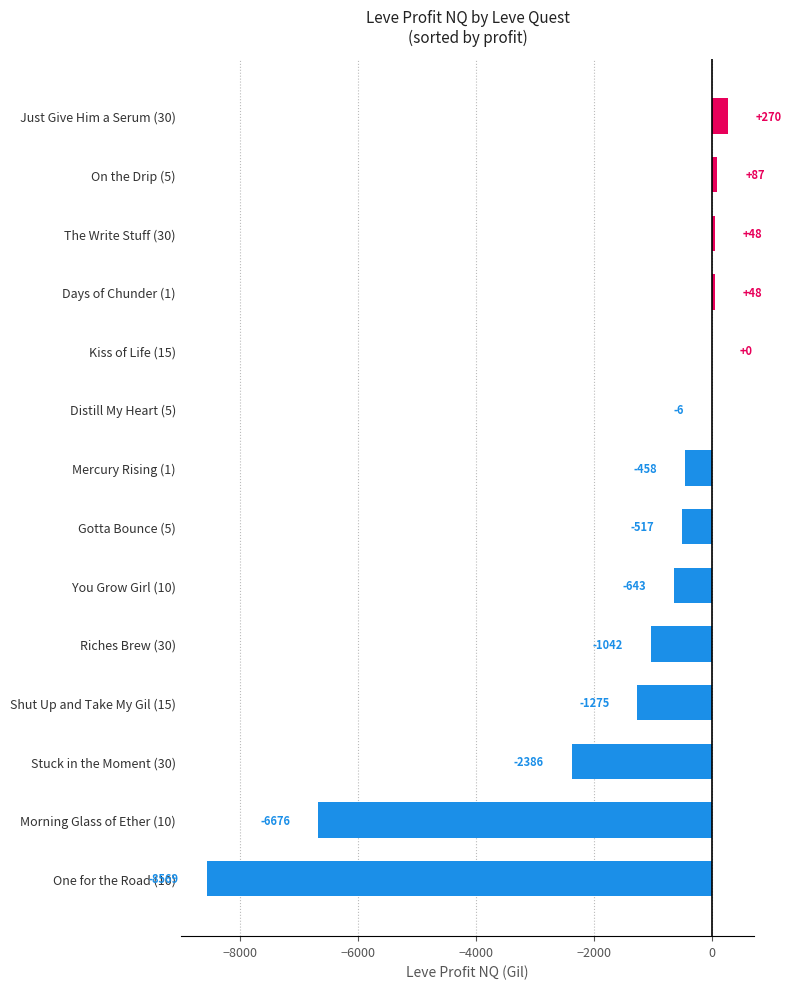

At which category does the chart reach its peak across all series?

Just Give Him a Serum (30)